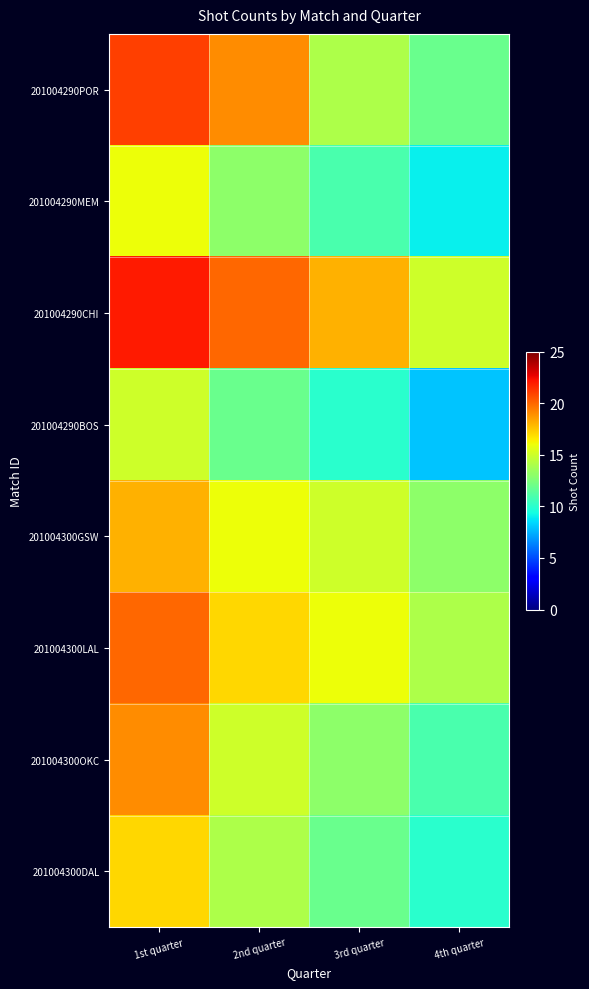

Between 2nd quarter and 1st quarter, which is larger?

1st quarter